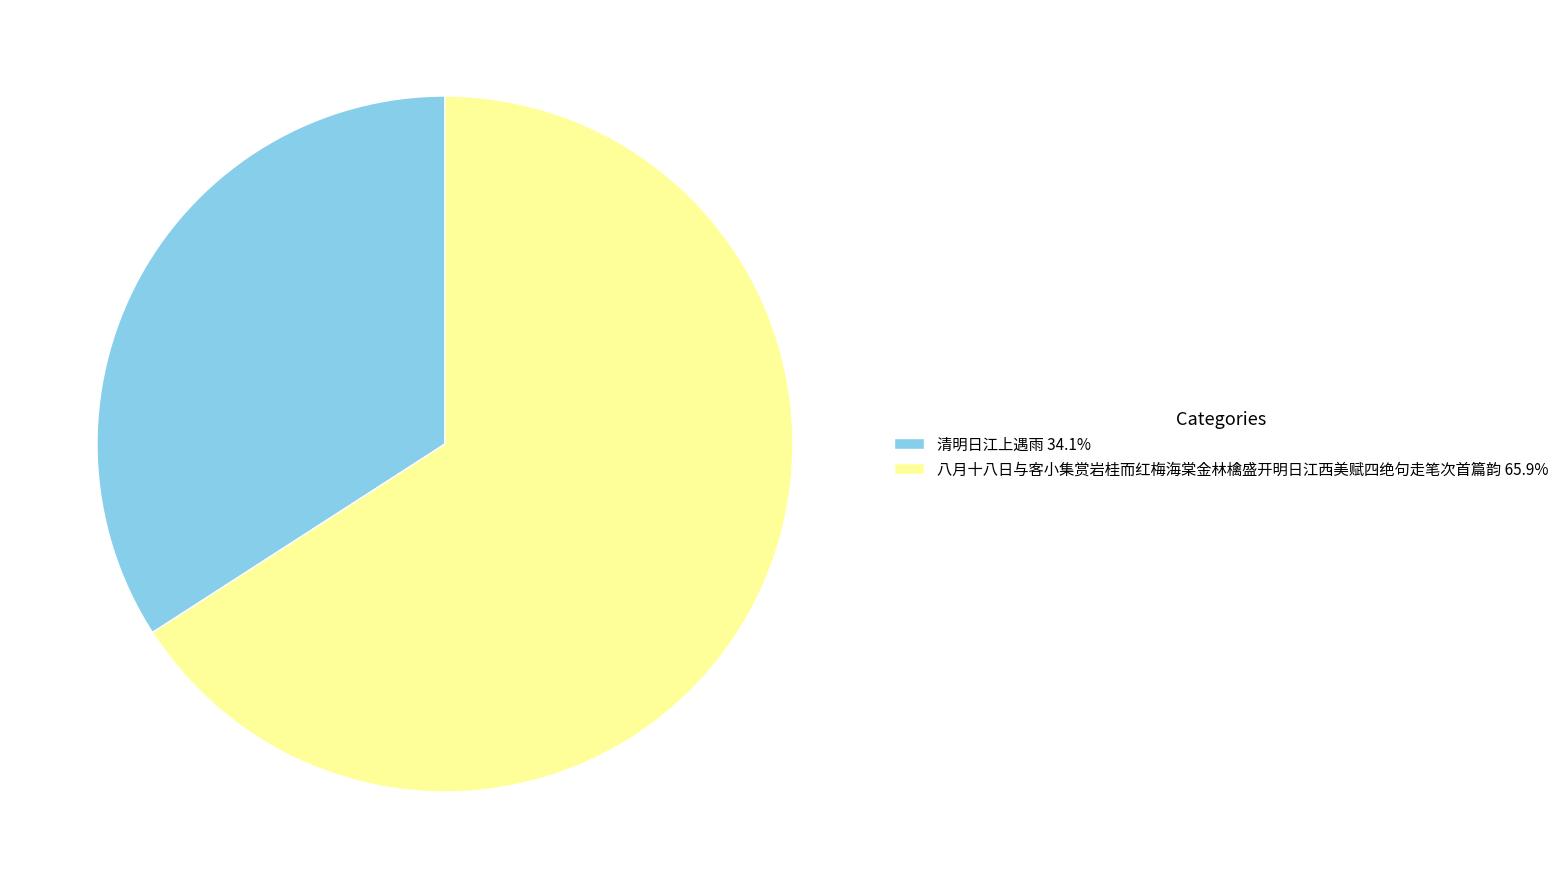

What is the ratio of the value at 清明日江上遇雨 34.1% to the value at 八月十八日与客小集赏岩桂而红梅海棠金林檎盛开明日江西美赋四绝句走笔次首篇韵 65.9%?

0.5